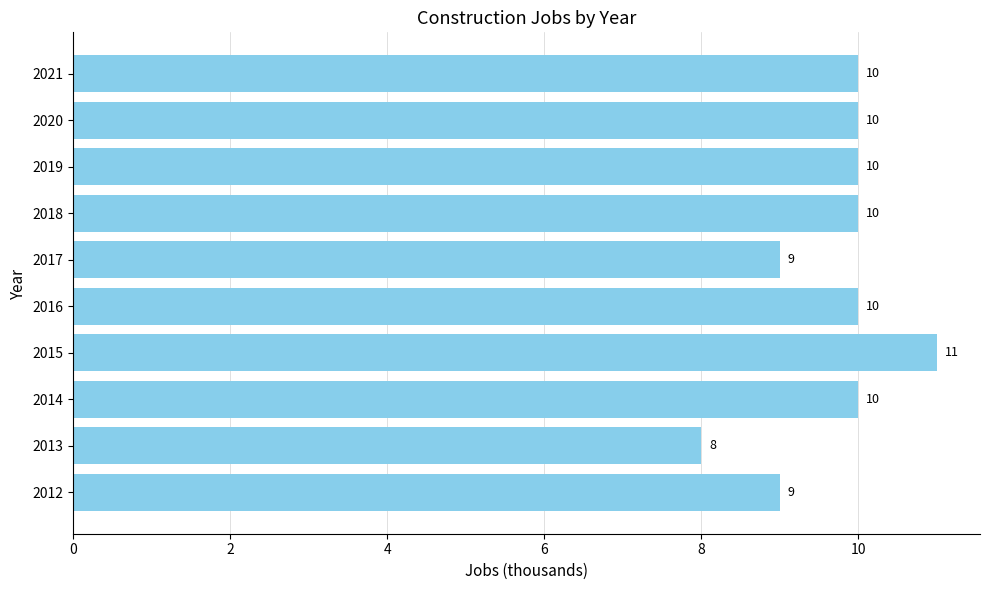

How many values are below 10?

3